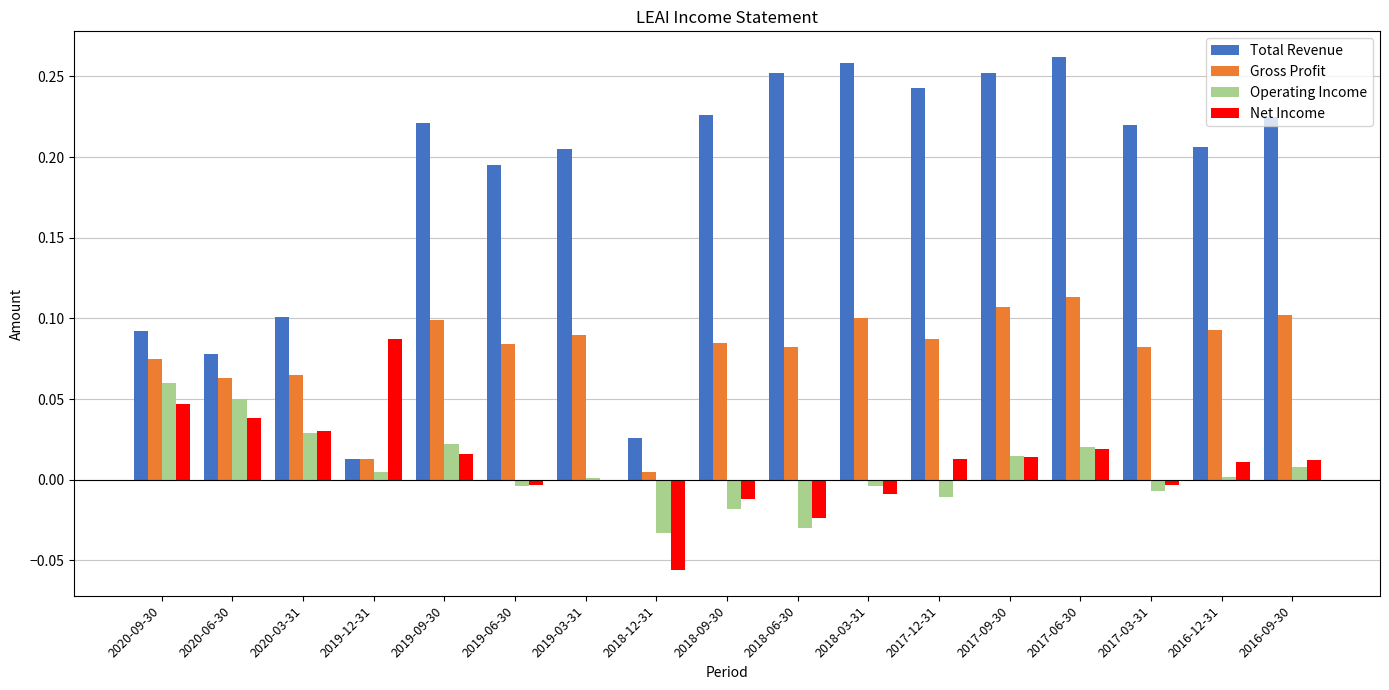

The Net Income series shows -0.0 at 2019-06-30. True or false?

True